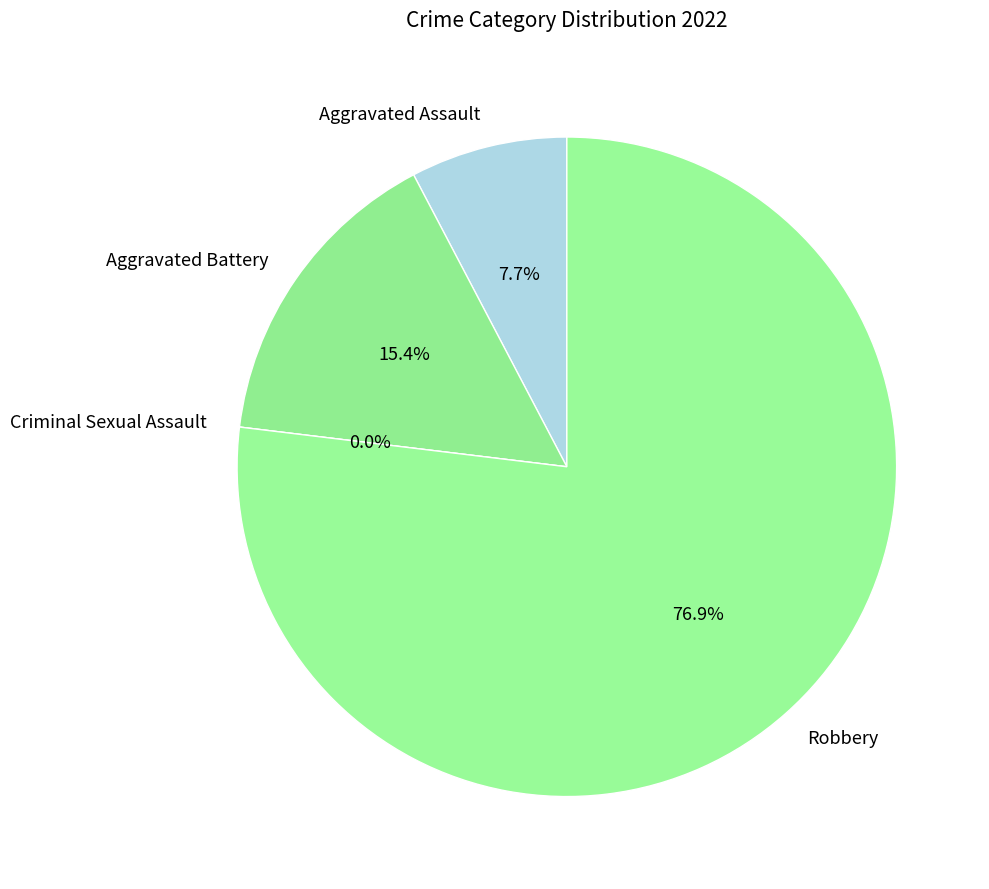

How many slices are in this pie chart?

4